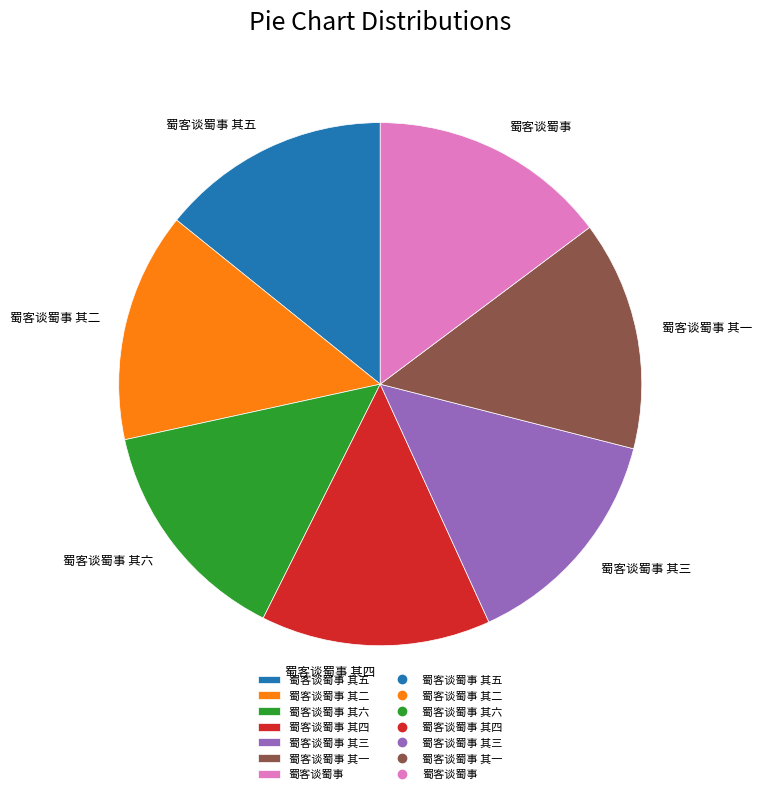

Do 蜀客谈蜀事 其二 and 蜀客谈蜀事 其三 together represent more than half of the pie?

No